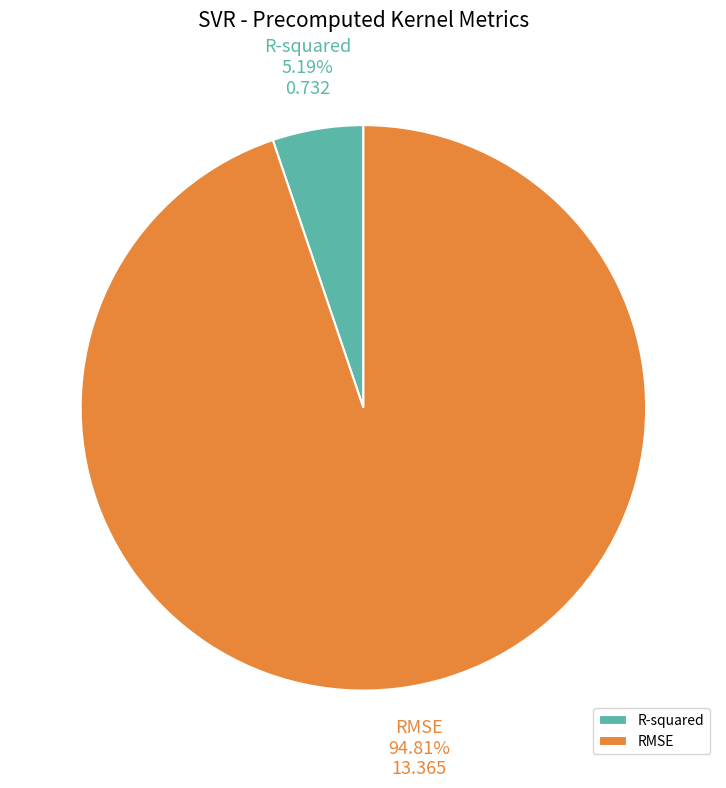

To the nearest percent, what is the difference between the RMSE and R-squared slice percentages?

90%